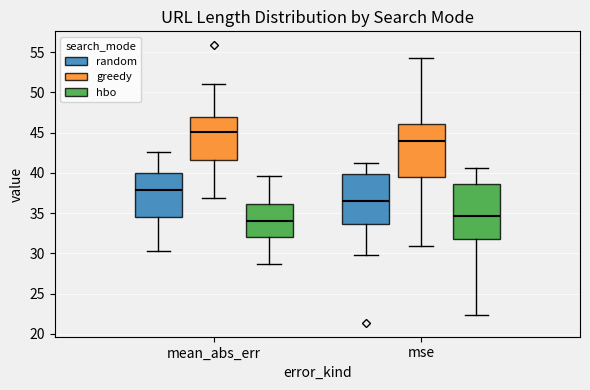

Where is the lower edge of the box for mean_abs_err (hbo) on the y-axis? The values are not printed on the chart, so give them approximately, as read against the axis.

32.0